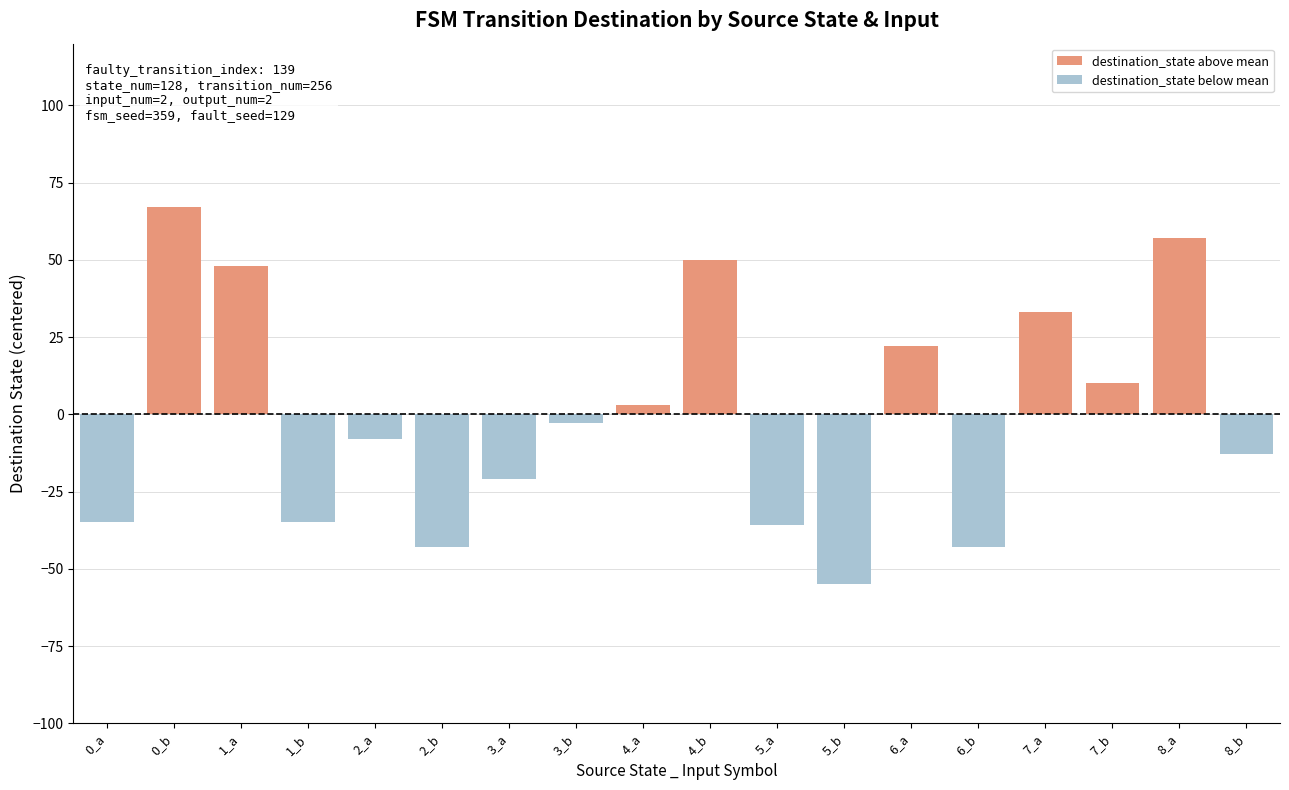

At which category does the chart reach its minimum across all series?

5_b